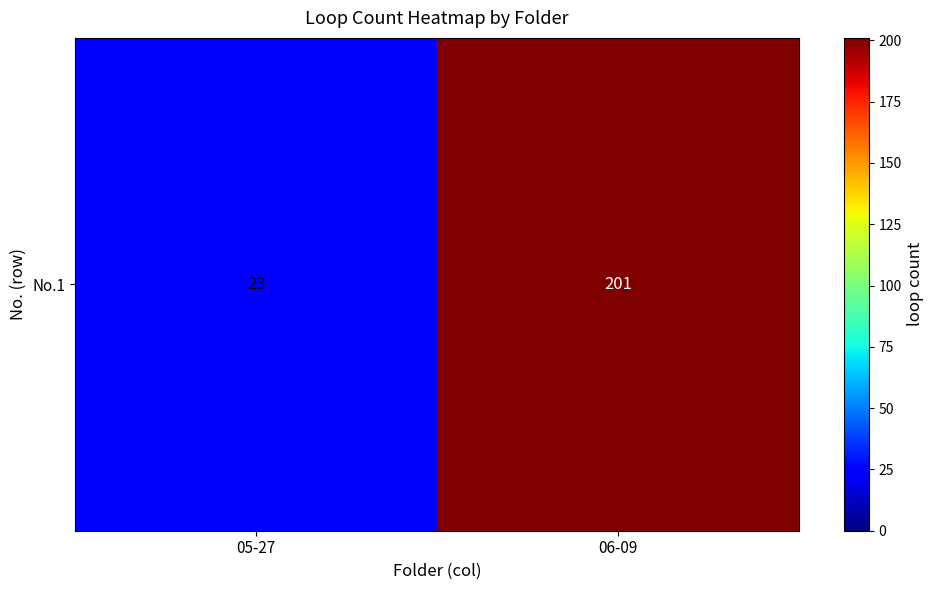

What is the difference between the values at 05-27 and 06-09?

178